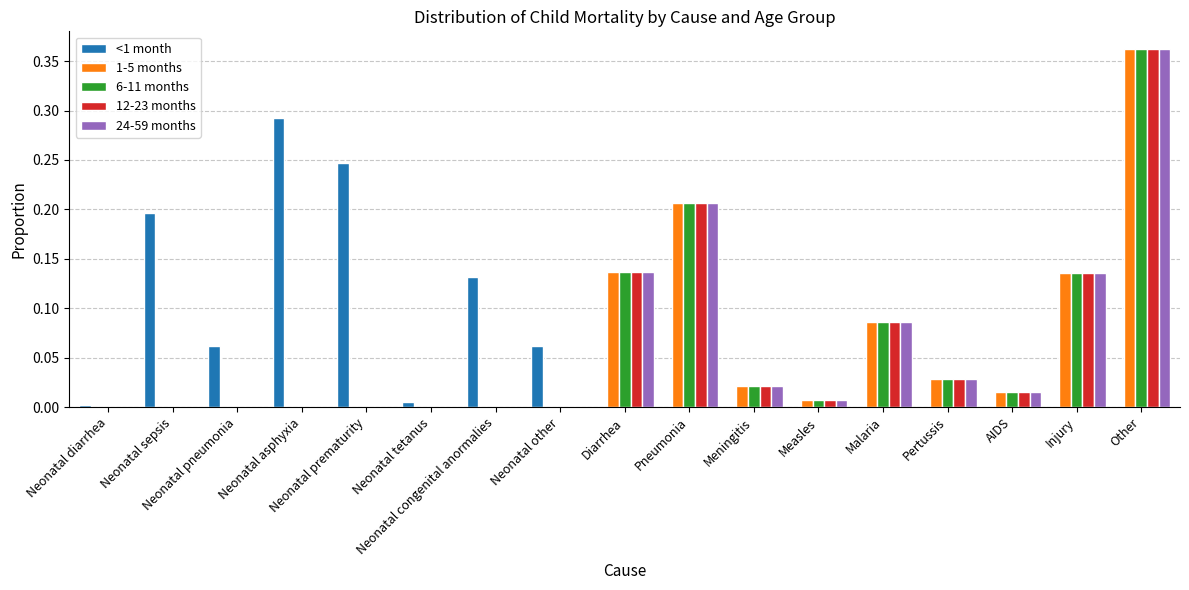

The 1-5 months series shows 0.0 at Neonatal congenital anormalies. True or false?

True